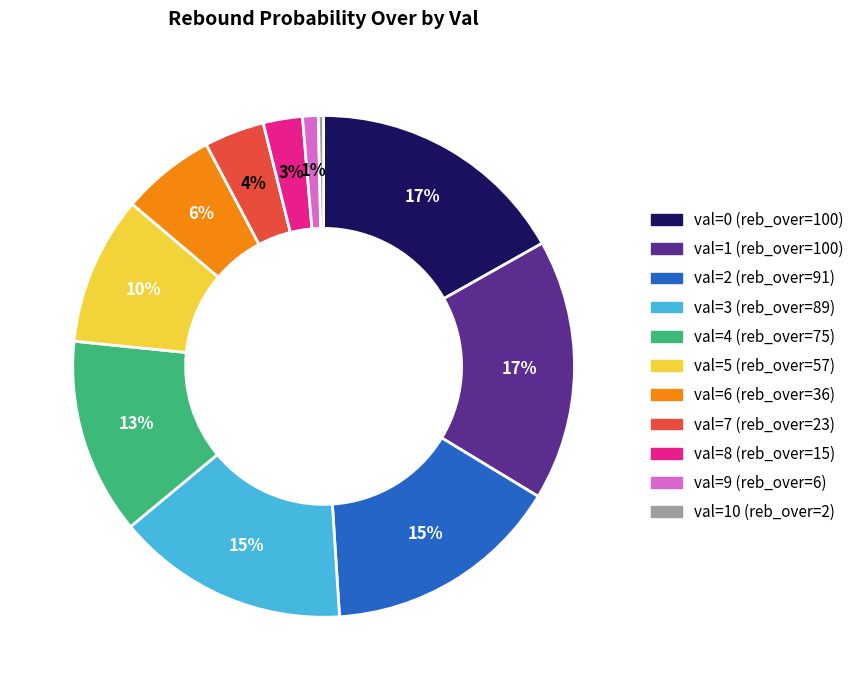

Is there any slice that represents more than half of the pie?

No